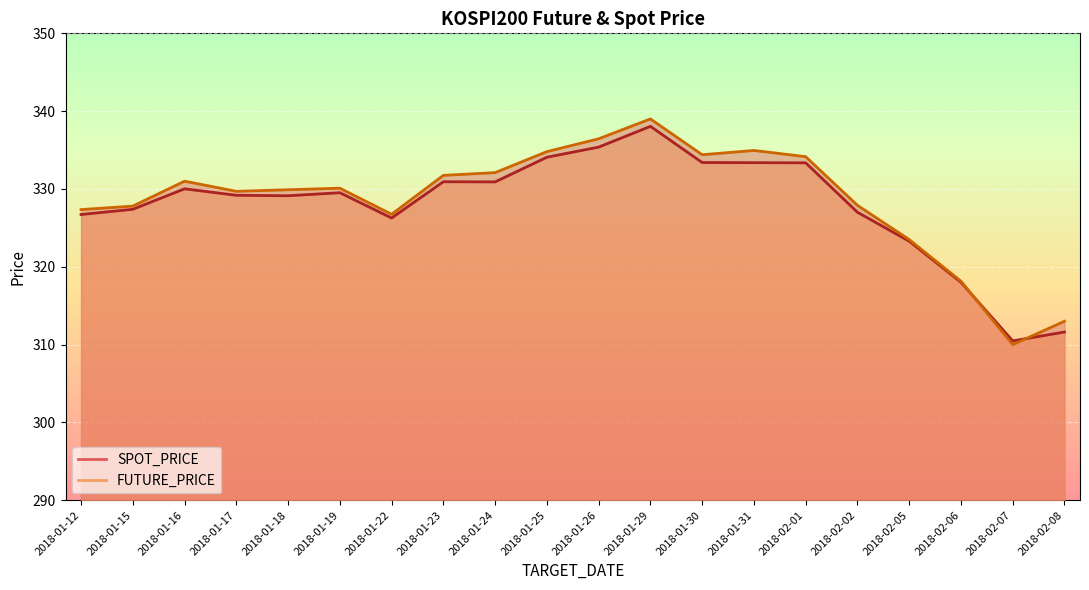

List the series in order of their peak value, highest first.

FUTURE_PRICE, SPOT_PRICE